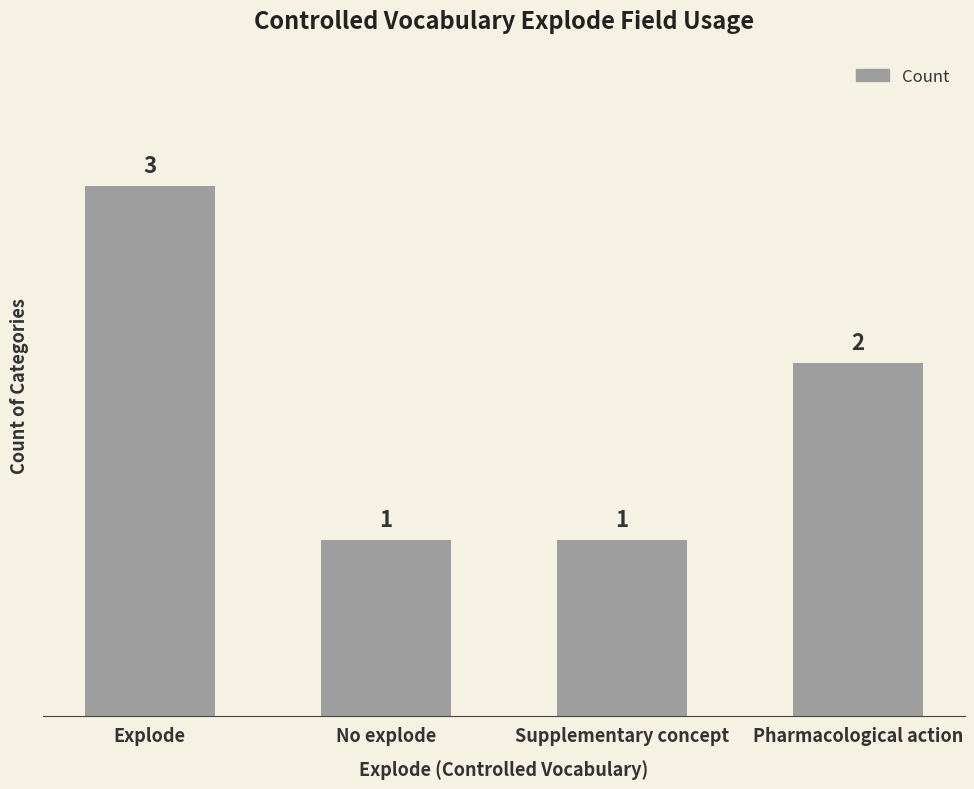

How many data points are less than 2?

2